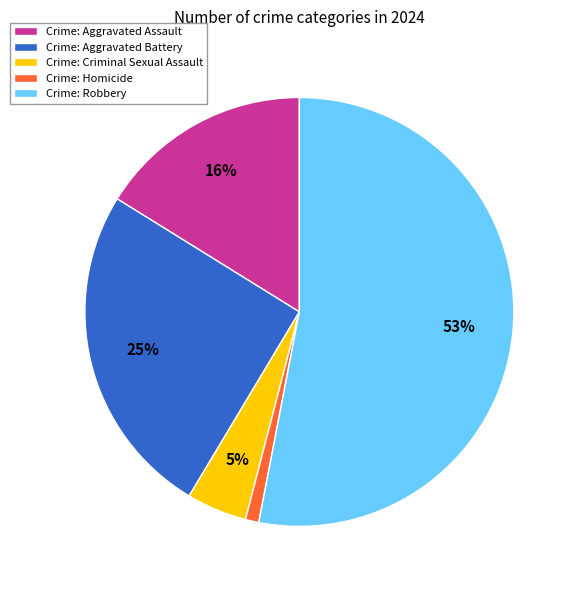

Does Crime: Homicide account for over 50% of the chart?

No